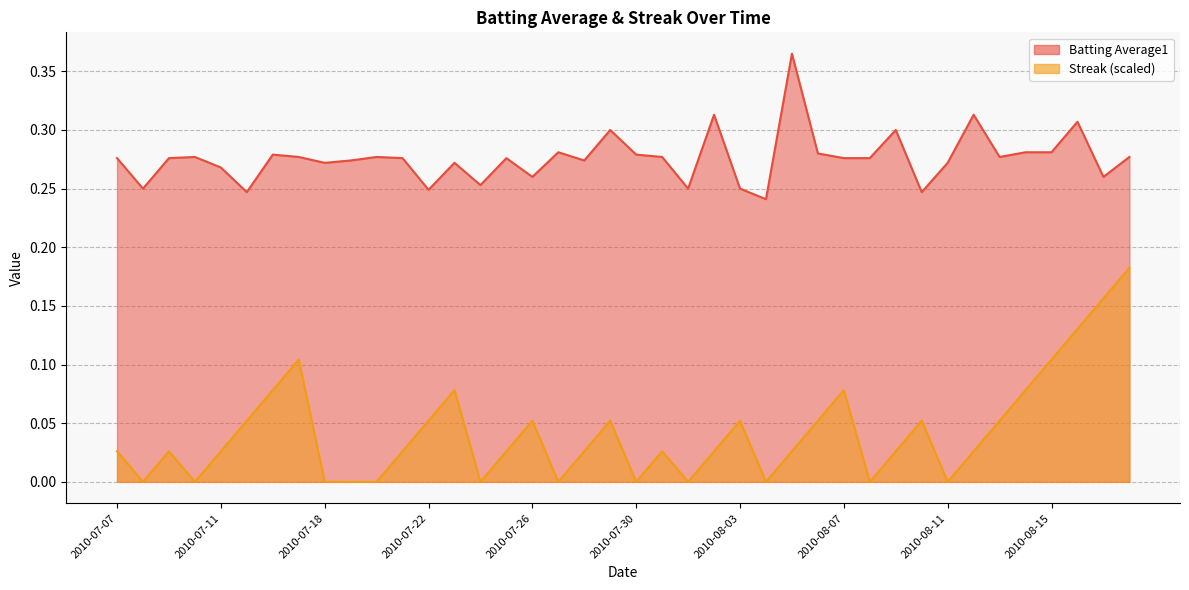

The value of Streak at 2010-07-20 is -0.1. True or false?

False